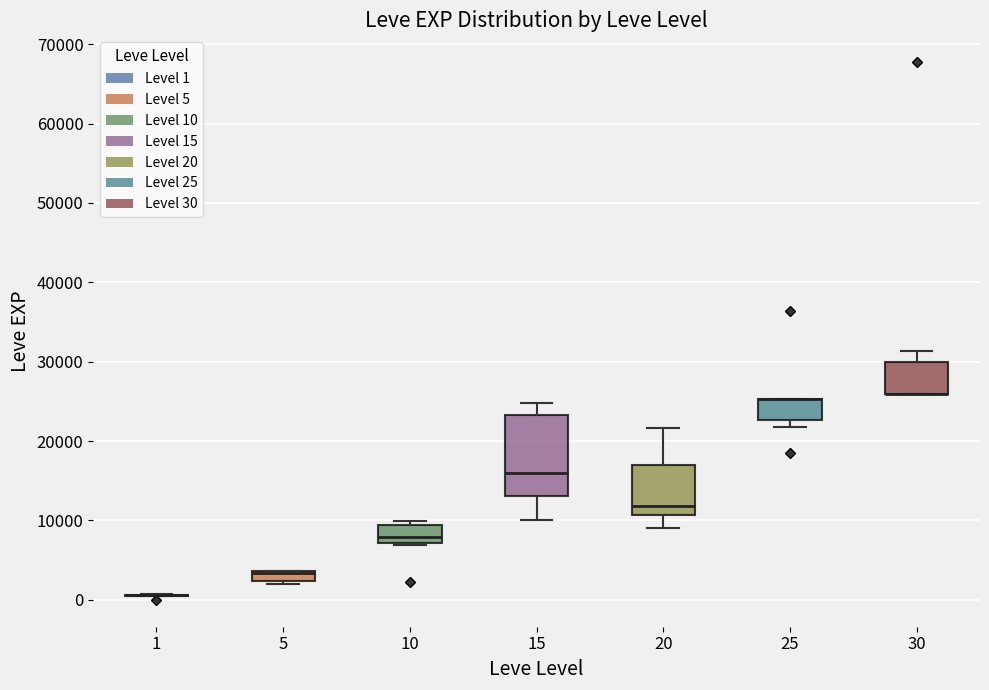

Which box is the tallest, from its lower edge to its upper edge?

15